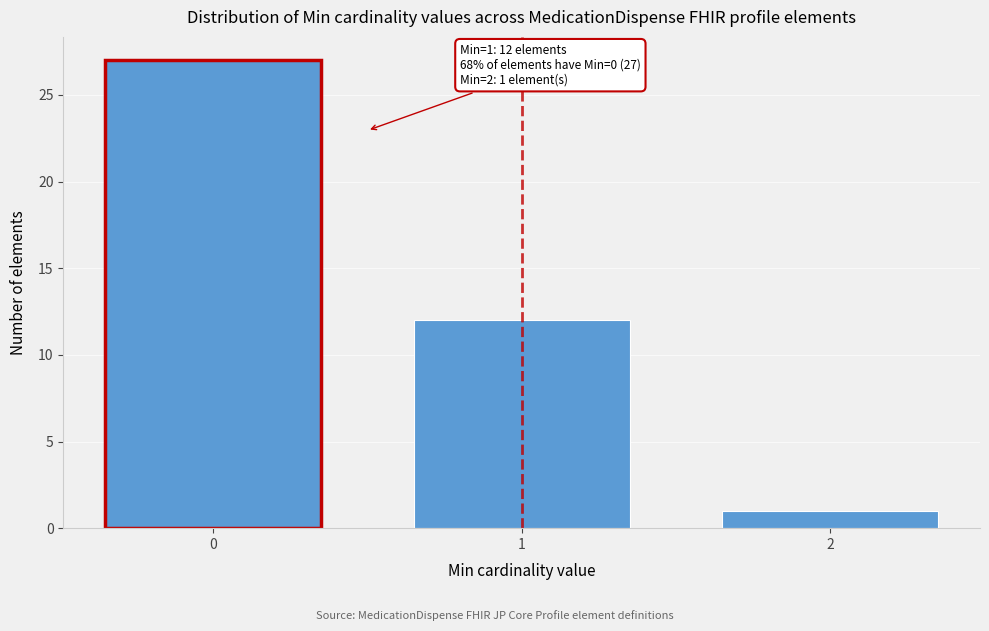

Reading left to right, transcribe all the data shown in this chart.

0=27	1=12	2=1